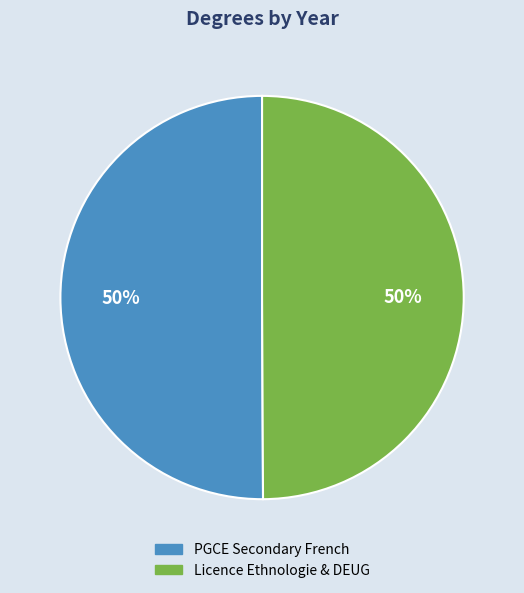

Approximately how many times larger is the value at Licence Ethnologie & DEUG compared to PGCE Secondary French?

1.0